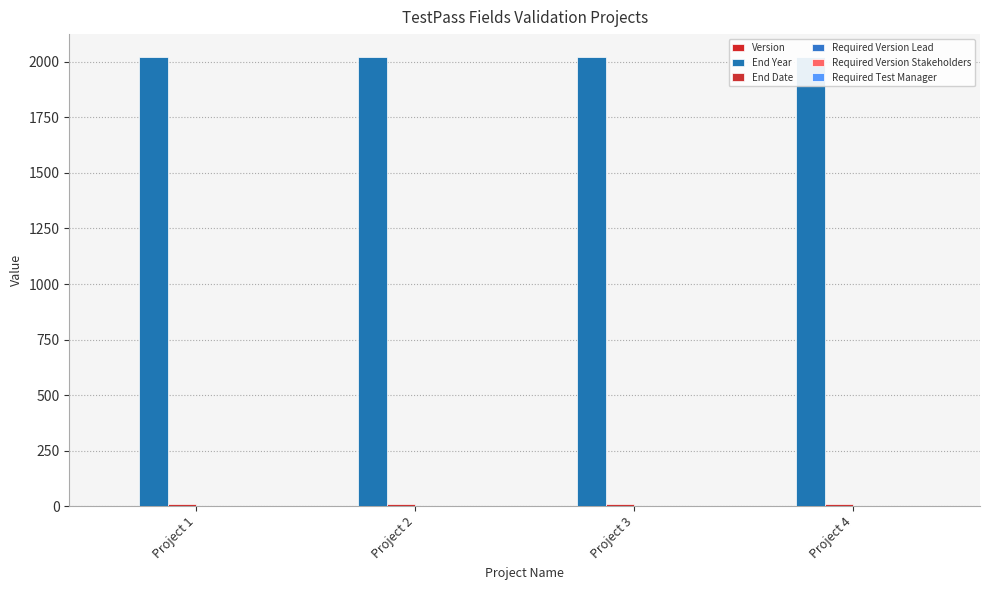

True or false: Version has a value of 1 at Project 3.

False